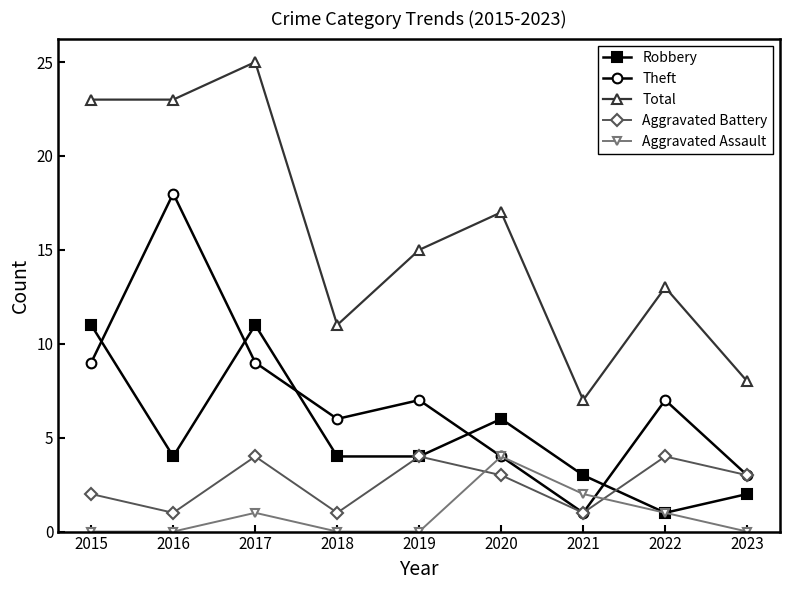

True or false: Theft has a value of 32 at 2016.

False